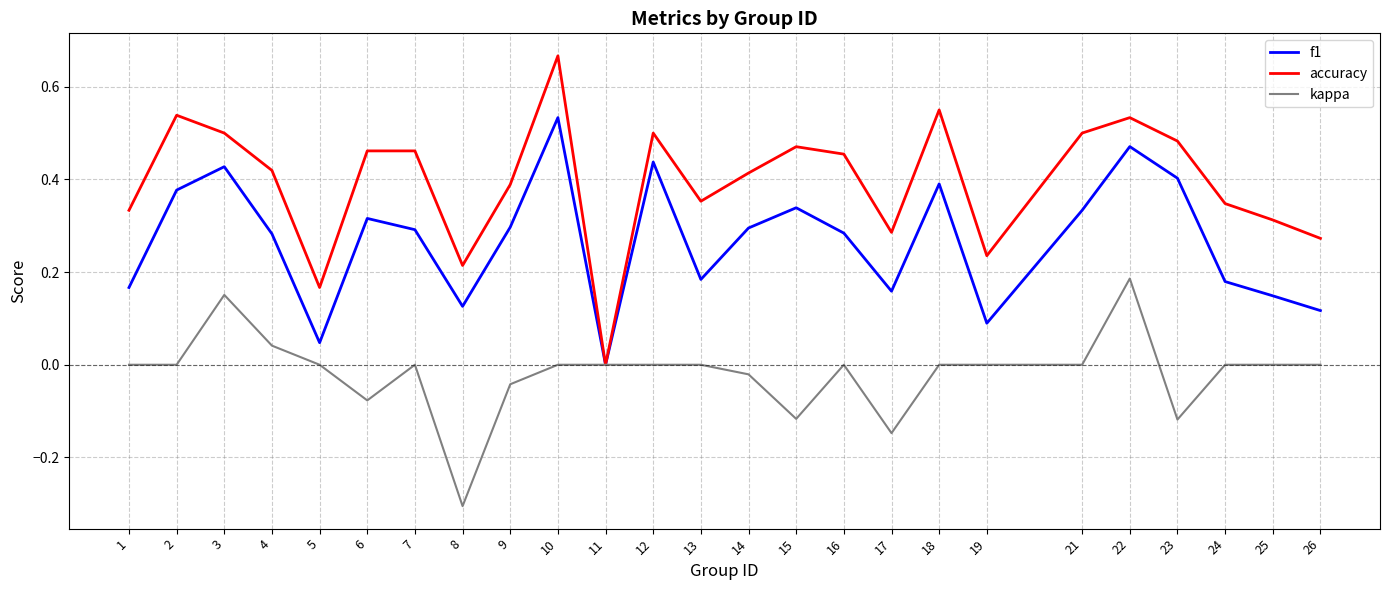

How many values in the accuracy series exceed 0?

24